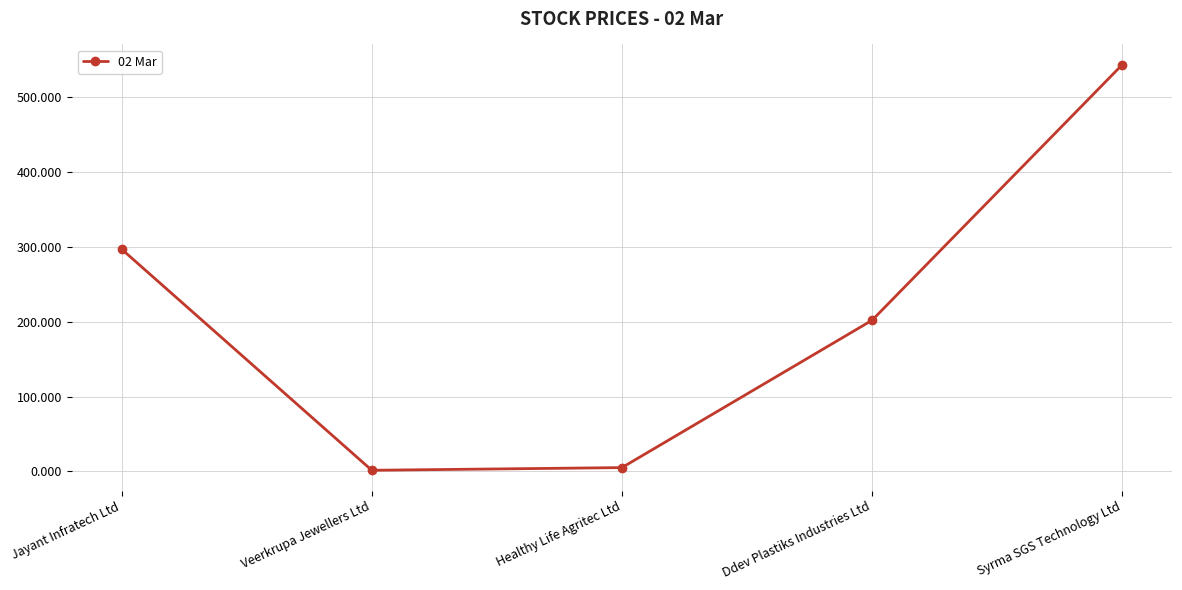

Reading right to left, transcribe all the data shown in this chart.

543.5	202.0	5.1	1.5	297.0